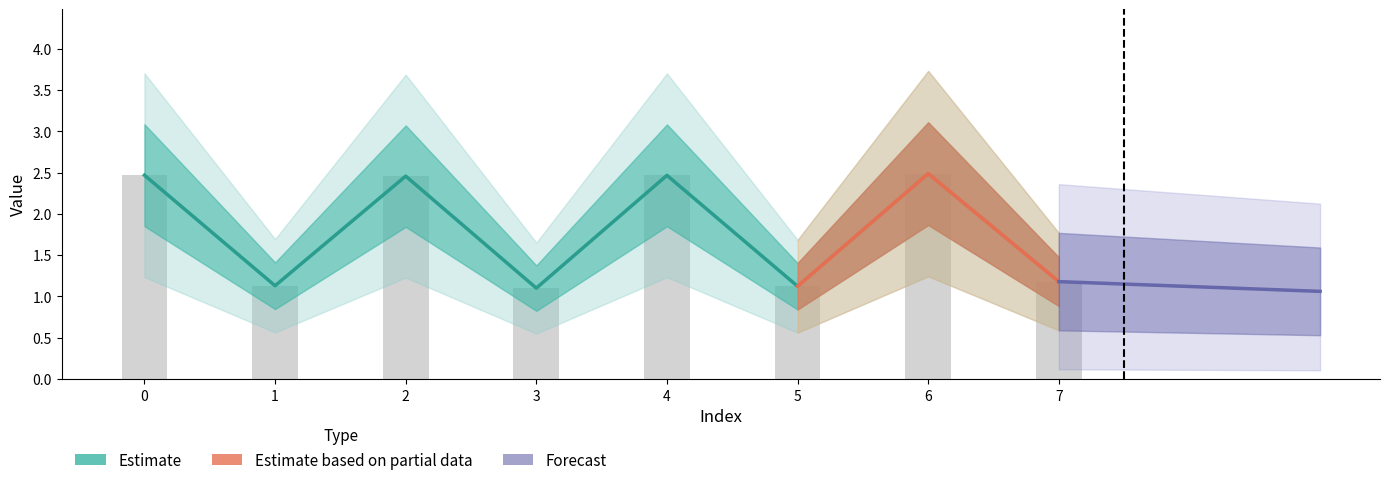

Reading left to right, extract all data points from this chart.

2.5	1.1	2.5	1.1	2.5	1.1	2.5	1.2